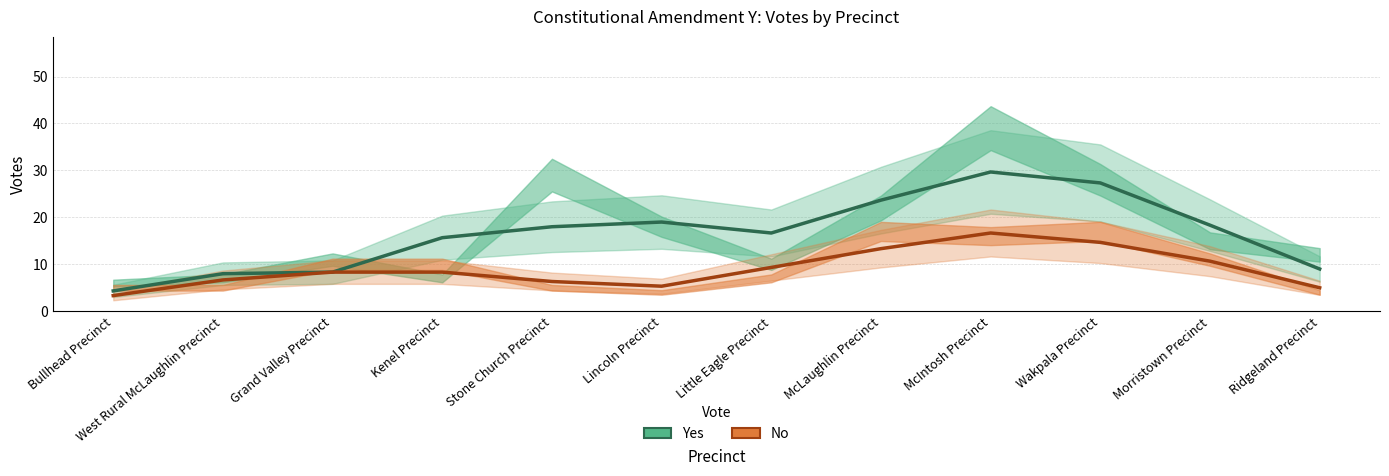

True or false: No has a value of 9.4 at McIntosh Precinct.

False